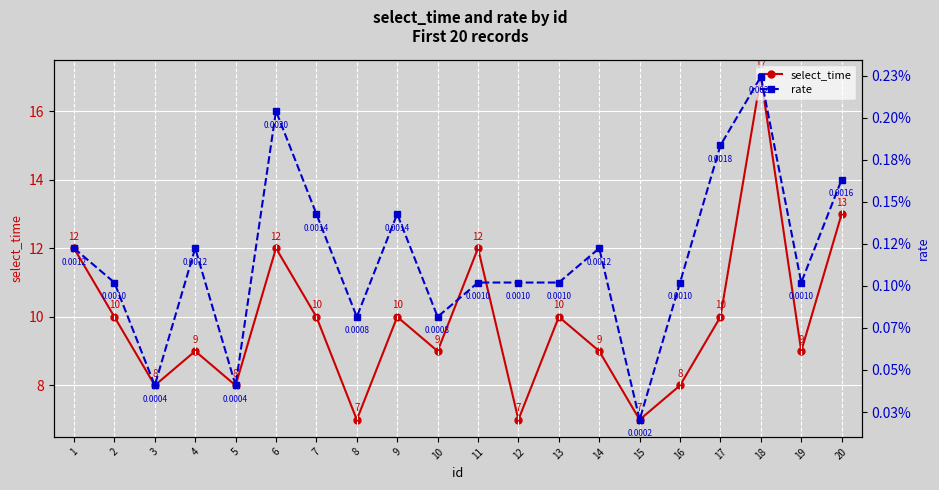

Read the select_time value at 11.

12